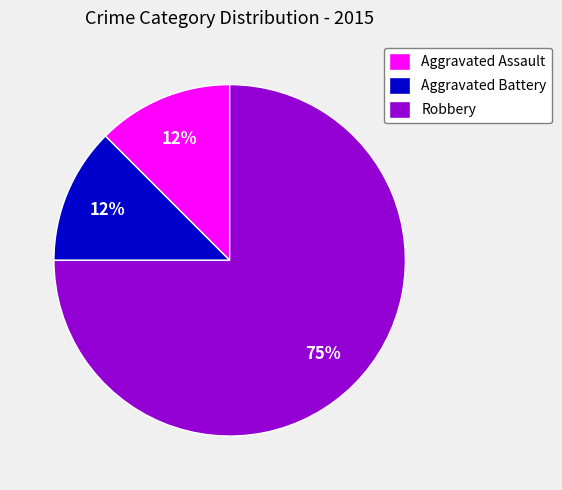

The Robbery slice represents 75% of the pie. True or false?

True